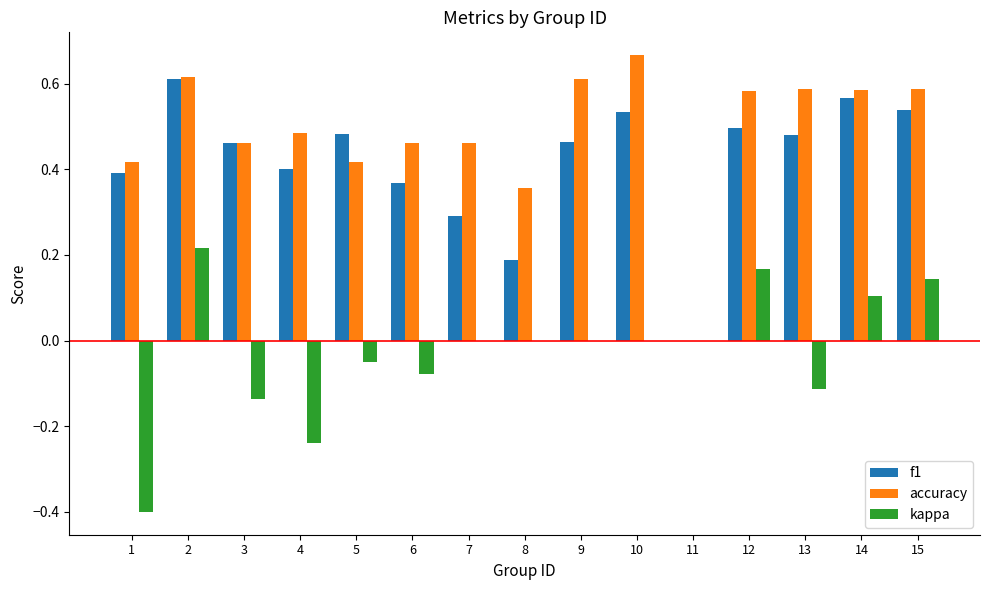

What is the sum of all f1 values?

6.3